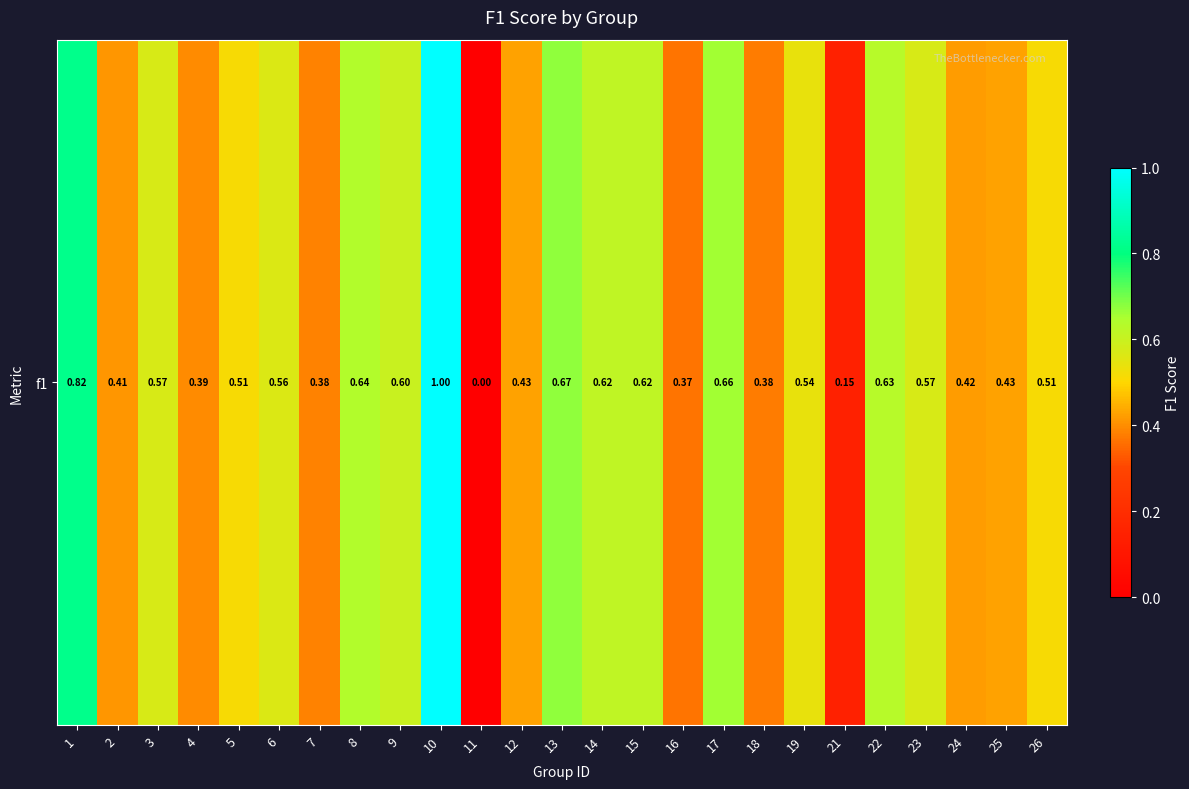

What is the difference between the values at 22 and 7?

0.2